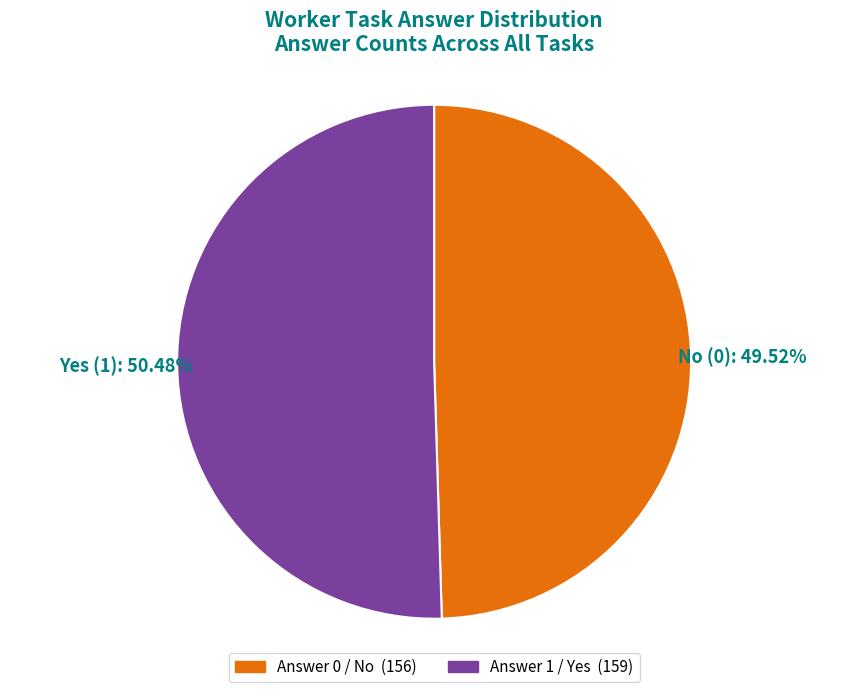

How many slices are in this pie chart?

2